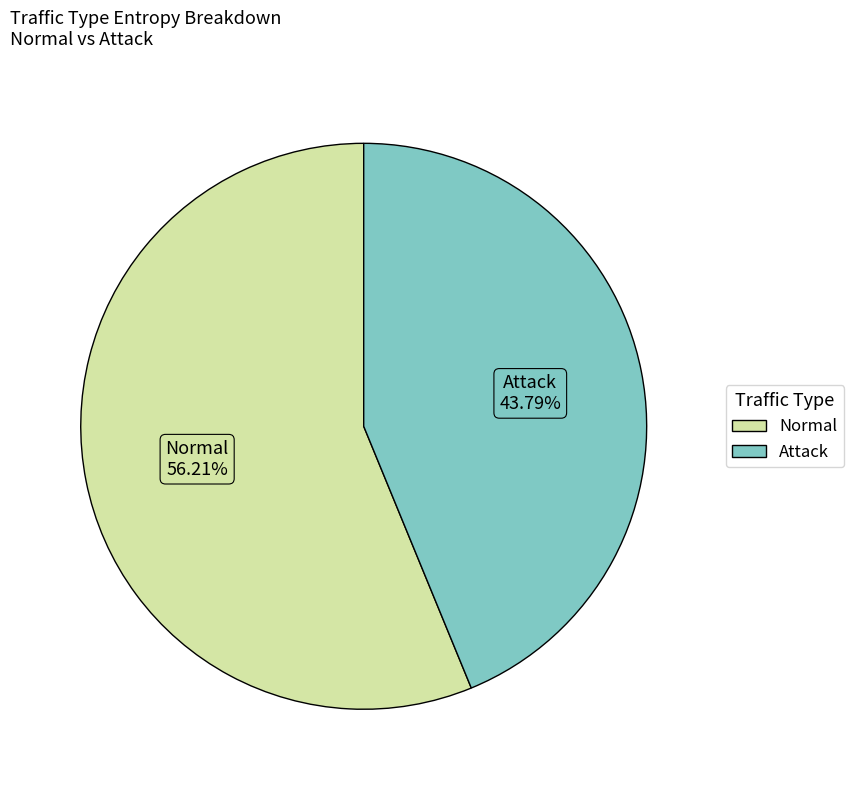

How many segments does this pie chart have?

2